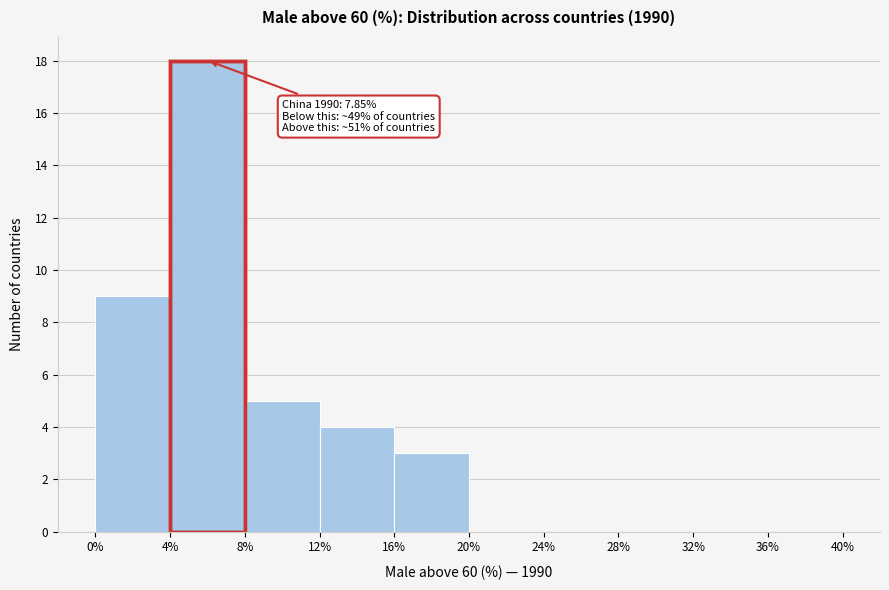

Over which range of the x-axis is the bar tallest?

4% to 8%